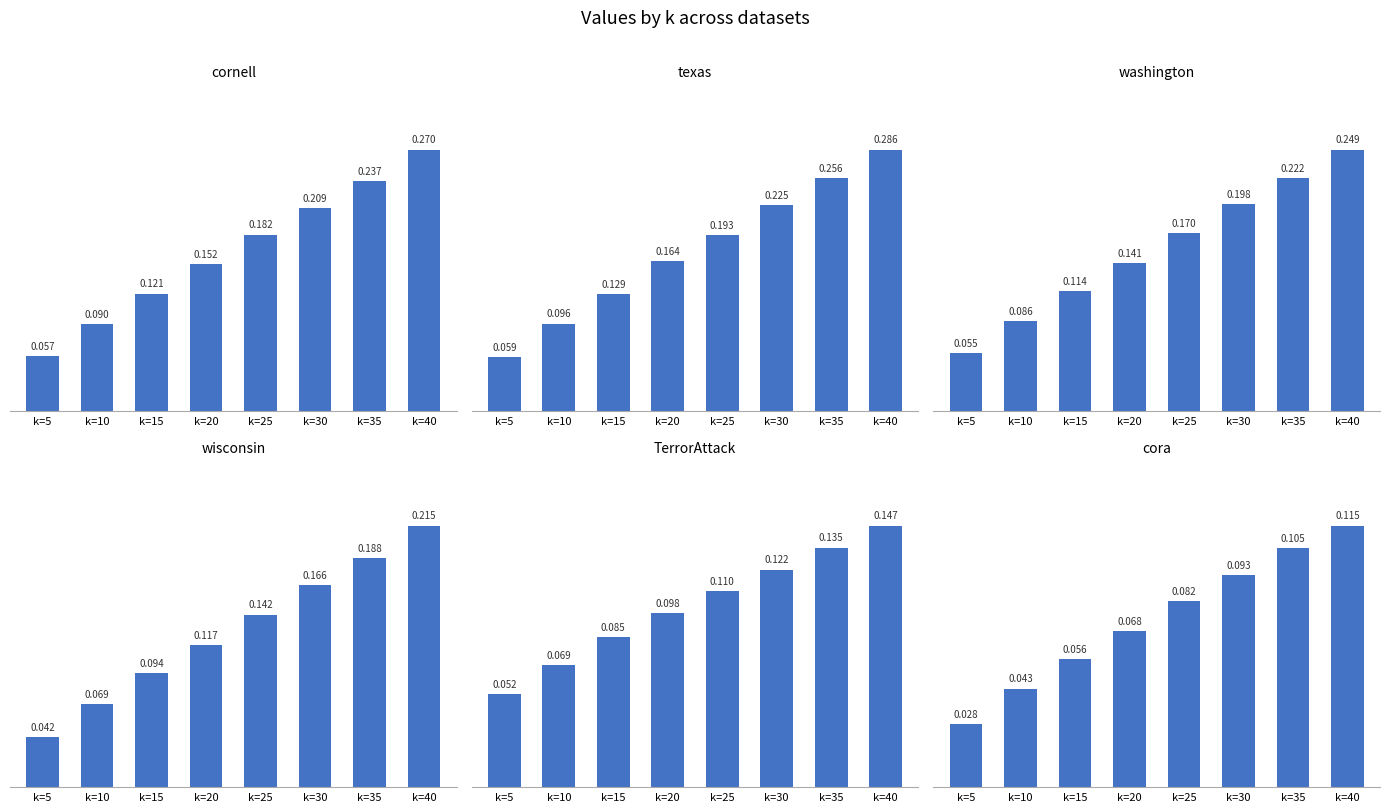

Which category has the highest value across all series?

k=40